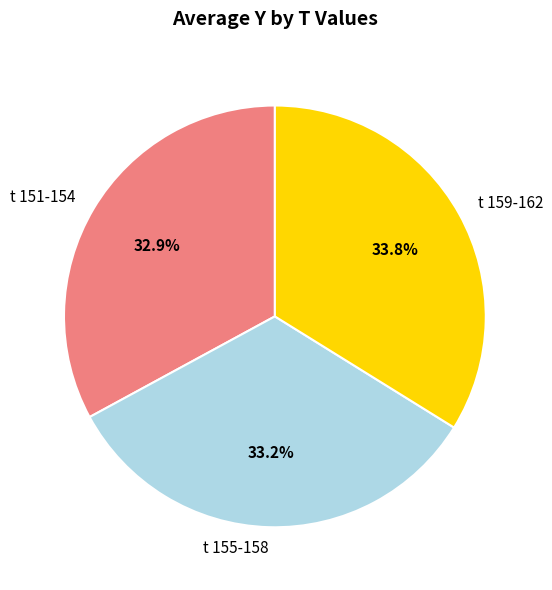

Between t 151-154 and t 159-162, which is larger?

t 159-162